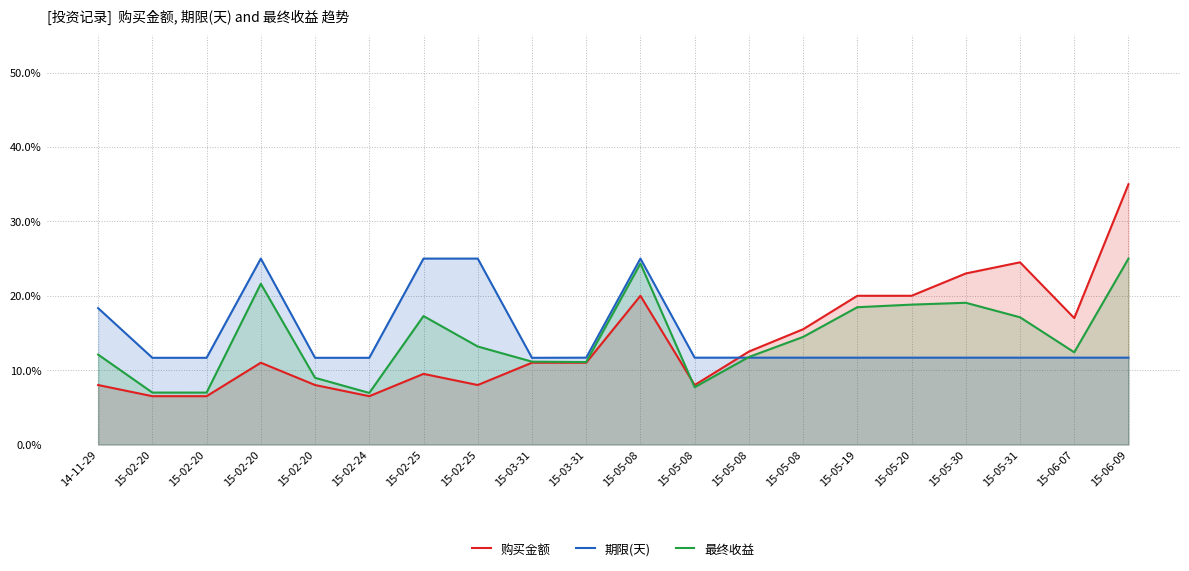

The 期限(天) series shows 11.7 at 15-05-08. True or false?

True